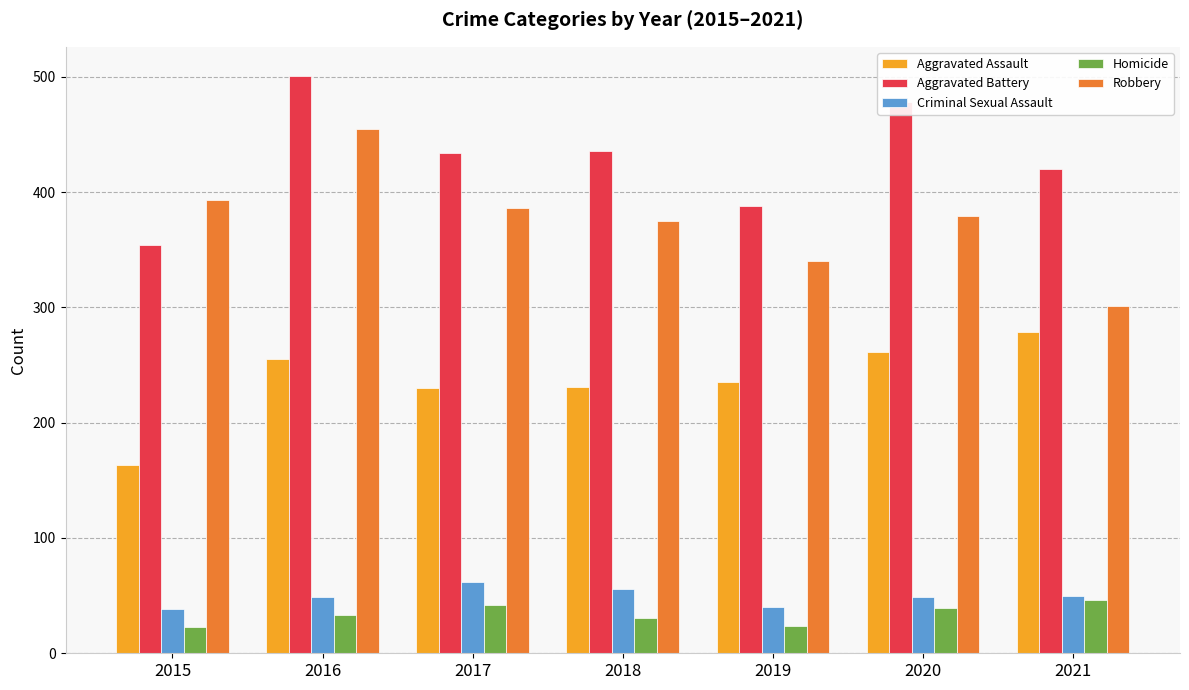

Rank the series by their maximum value, from highest to lowest.

Aggravated Battery, Robbery, Aggravated Assault, Criminal Sexual Assault, Homicide